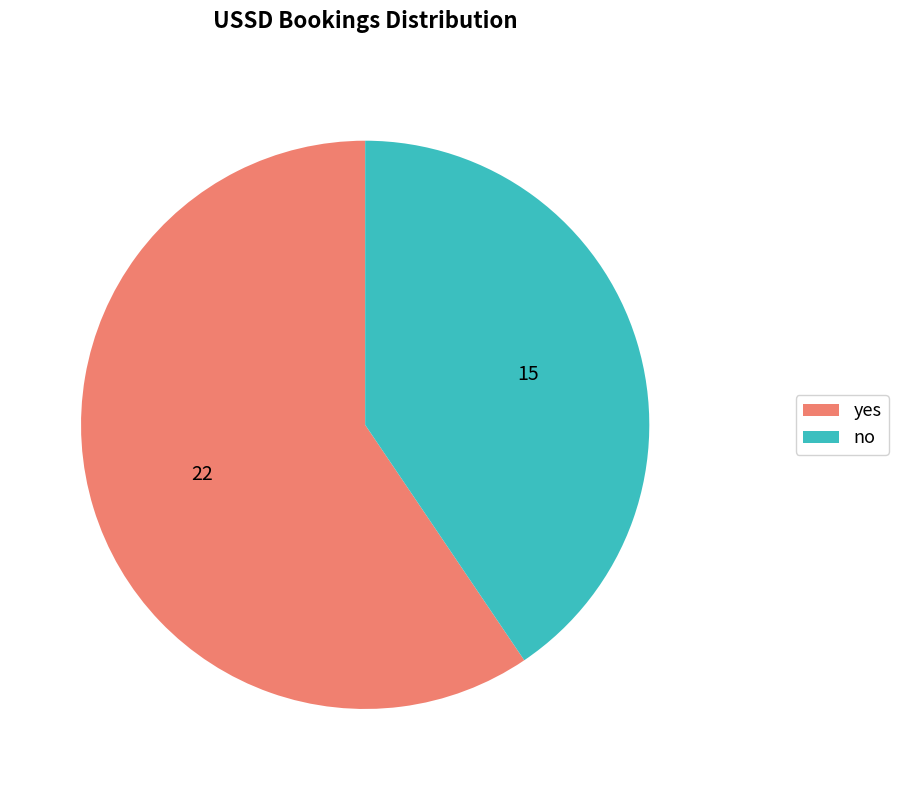

What is the ratio of the value at yes to the value at no?

1.5